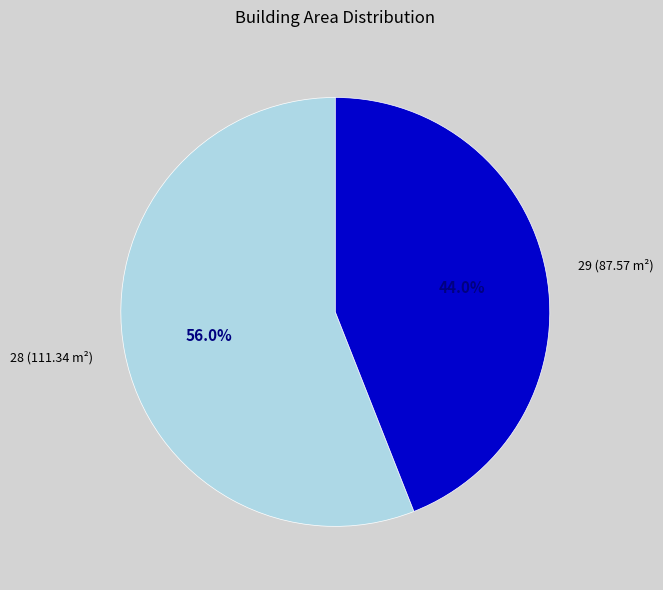

What is the ratio of the value at 28 to the value at 29?

1.3